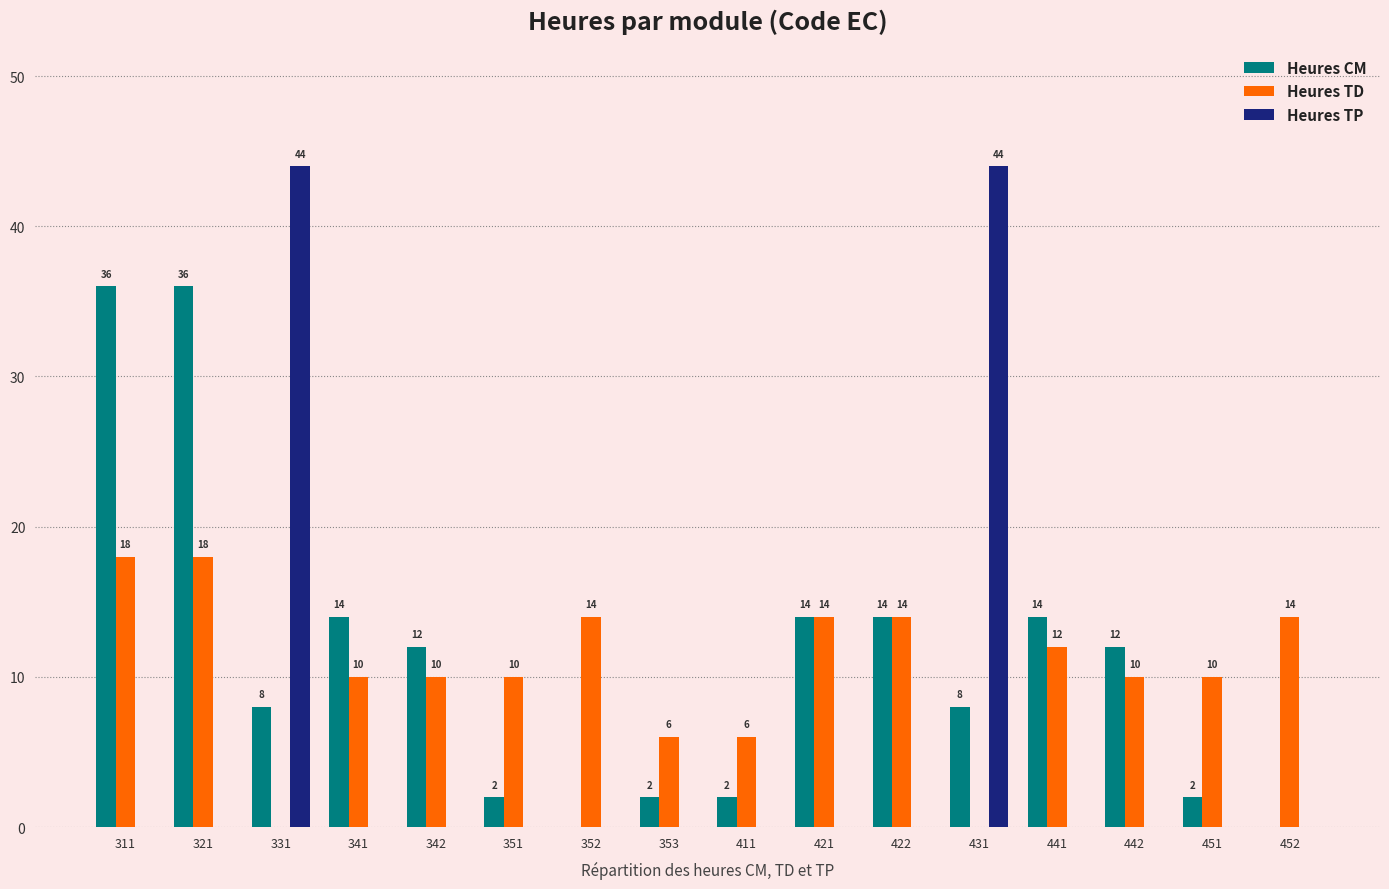

What is the total value across all series at 341?

24